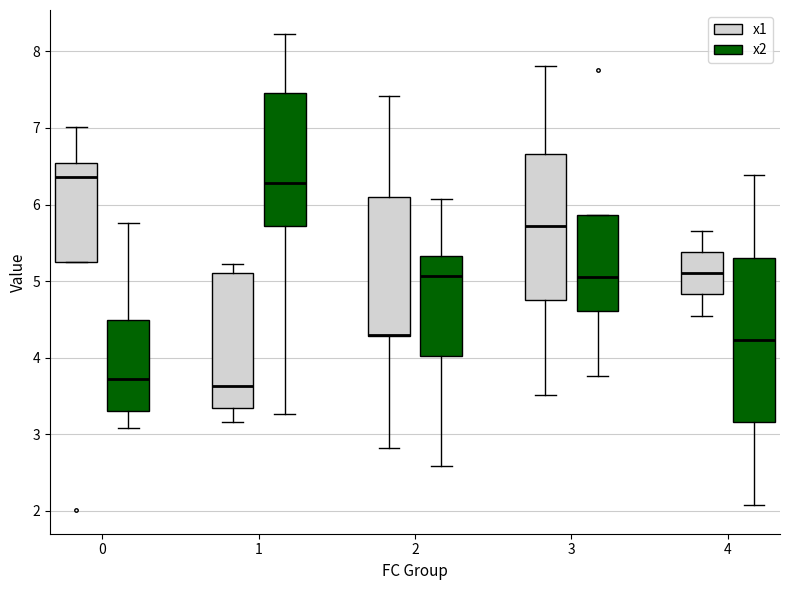

Reading left to right, transcribe this box plot: for each box, give where its median line is, the range the box spans, and where its two whiskers end, as read against the y-axis. The values are not printed on the chart, so give them approximately, as read against the axis.

0 (x1): median 6.4, box 5.3 to 6.5, whiskers 5.3 to 7.0
0 (x2): median 3.7, box 3.3 to 4.5, whiskers 3.1 to 5.8
1 (x1): median 3.6, box 3.3 to 5.1, whiskers 3.2 to 5.2
1 (x2): median 6.3, box 5.7 to 7.5, whiskers 3.3 to 8.2
2 (x1): median 4.3 (drawn on the box's lower edge), box 4.3 to 6.1, whiskers 2.8 to 7.4
2 (x2): median 5.1, box 4.0 to 5.3, whiskers 2.6 to 6.1
3 (x1): median 5.7, box 4.8 to 6.7, whiskers 3.5 to 7.8
3 (x2): median 5.1, box 4.6 to 5.9, whiskers 3.8 to 5.9
4 (x1): median 5.1, box 4.8 to 5.4, whiskers 4.5 to 5.7
4 (x2): median 4.2, box 3.2 to 5.3, whiskers 2.1 to 6.4